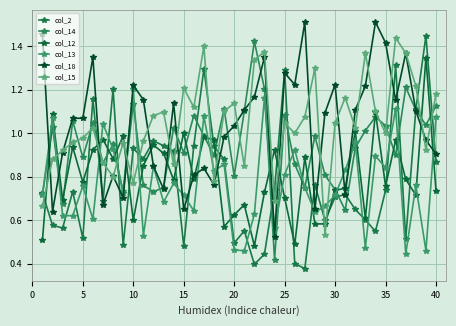

In col_15, how many points are lower than both neighbors (excluding endpoints)?

12